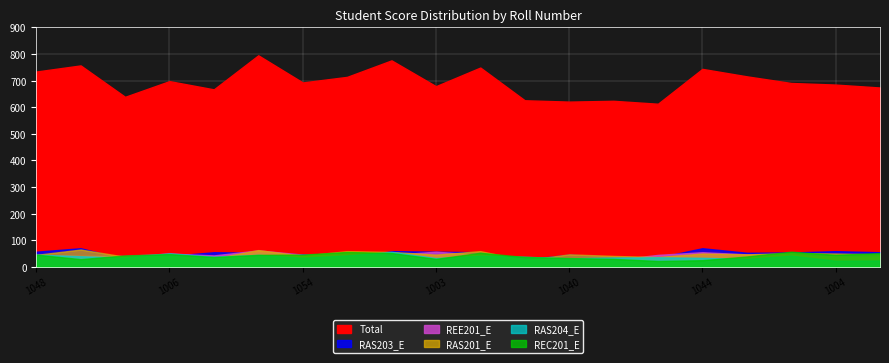

What is the label of the 15th point from the left?

1602921043